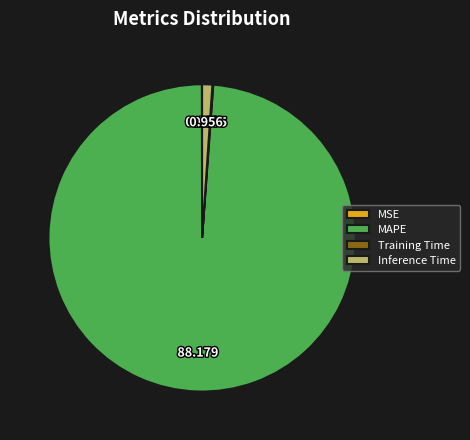

The Inference Time slice represents 11% of the pie. True or false?

False